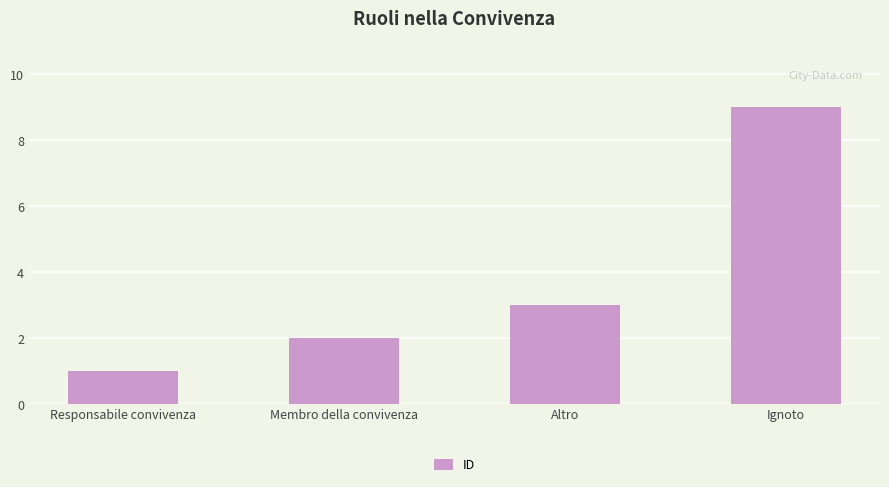

How many values are between 2 and 9?

3